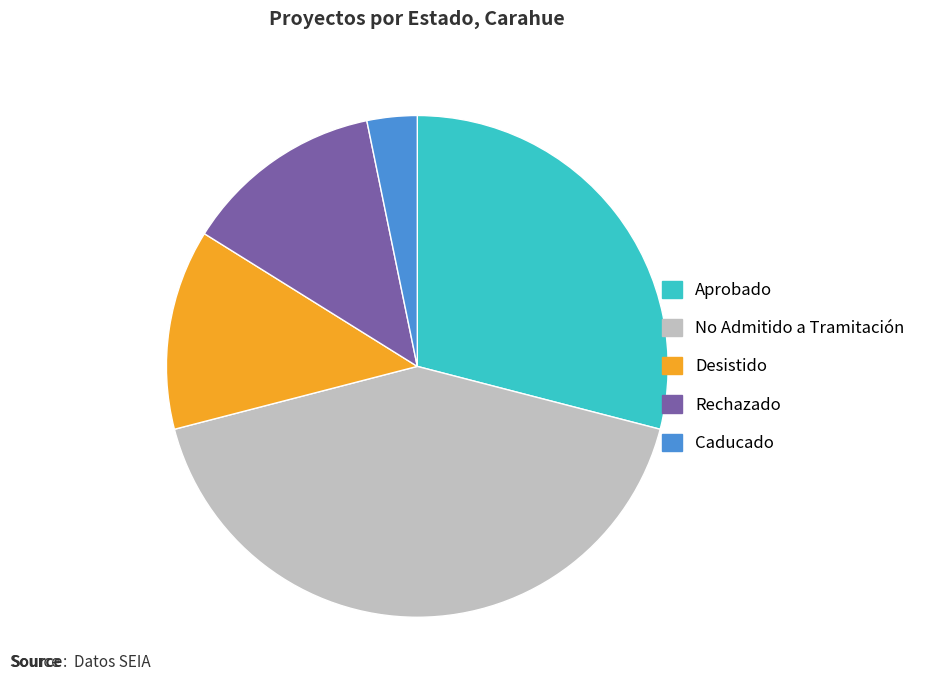

Do Rechazado and Caducado together represent more than half of the pie?

No